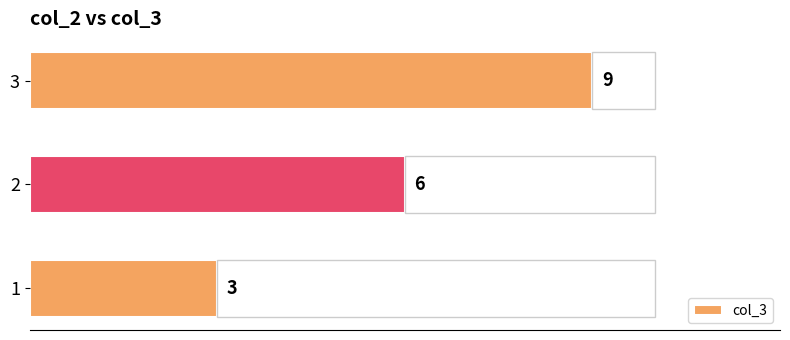

Is it true that the value at 3 is 15?

False